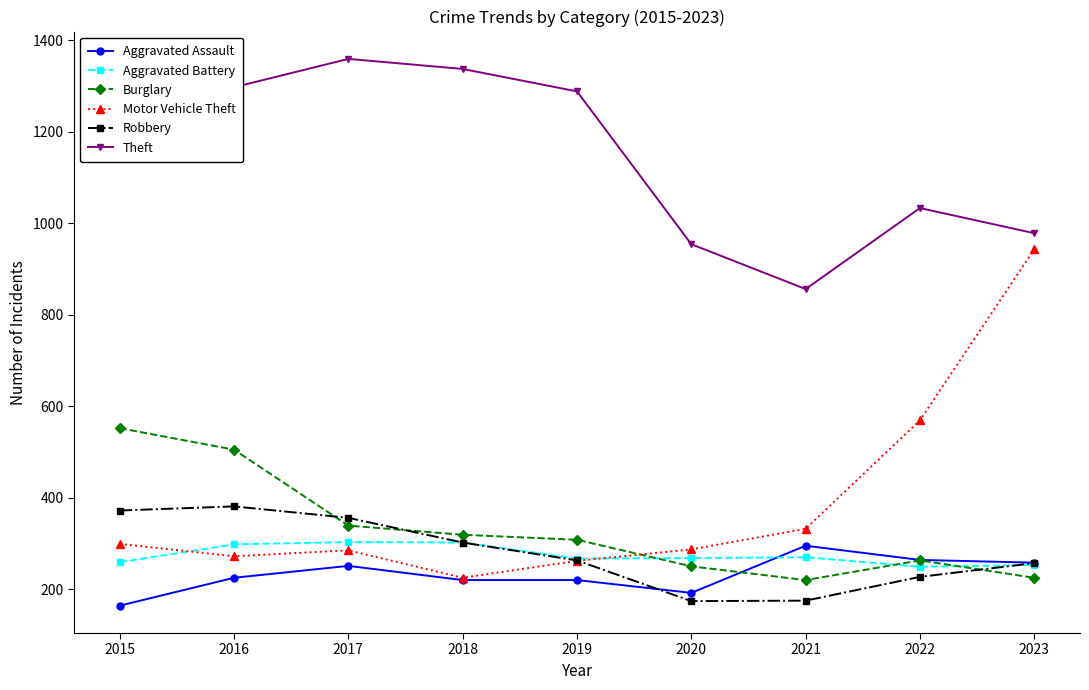

Where do Burglary and Aggravated Assault first cross each other?

2020 and 2021